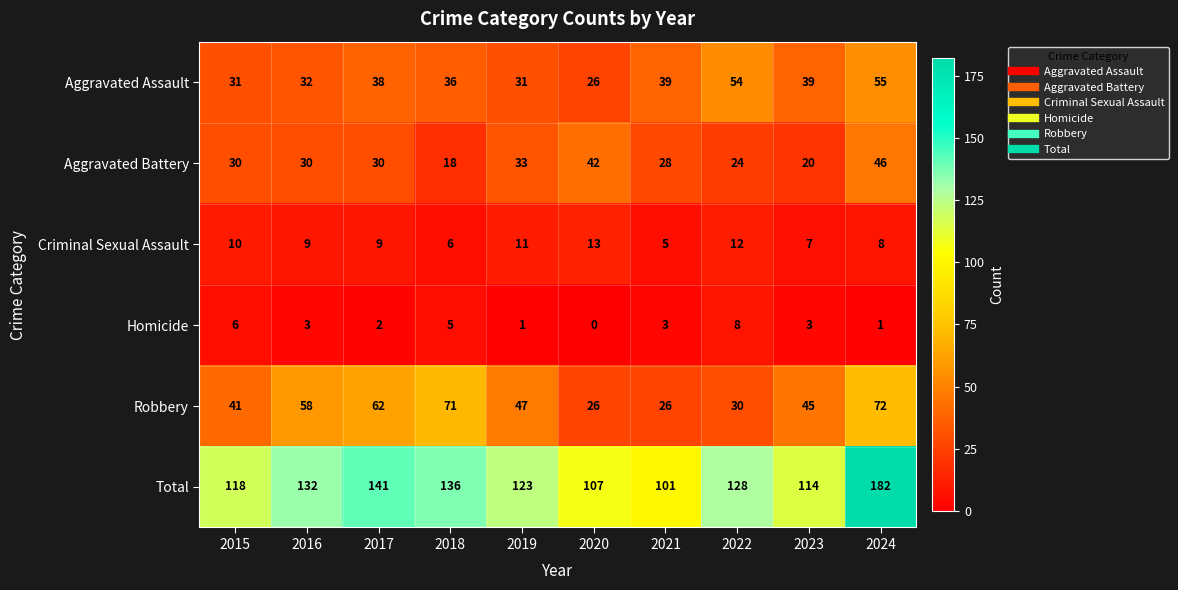

Which series has the largest range (max minus min)?

Total